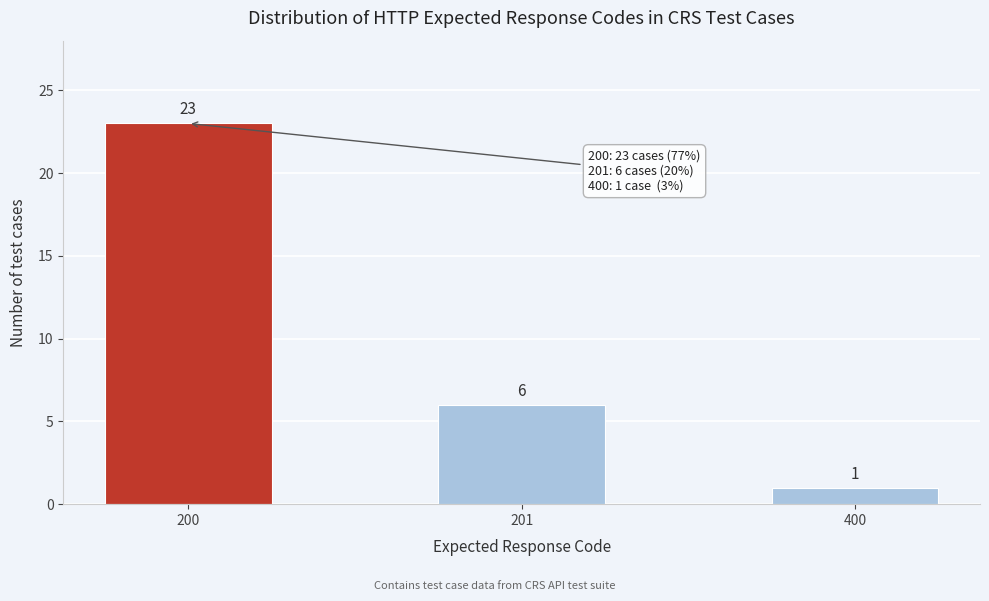

Reading left to right, extract all data points from this chart.

23	6	1